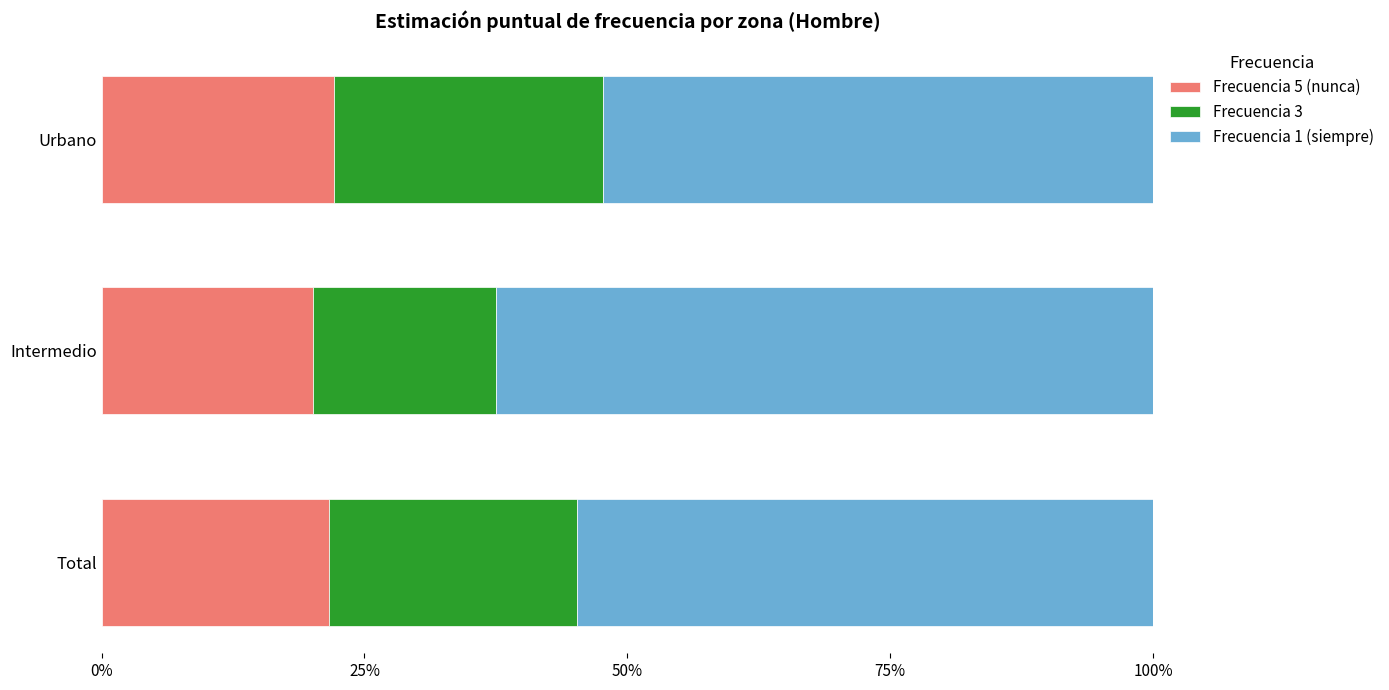

What is the sum of all Frecuencia 5 (nunca) values?

0.6